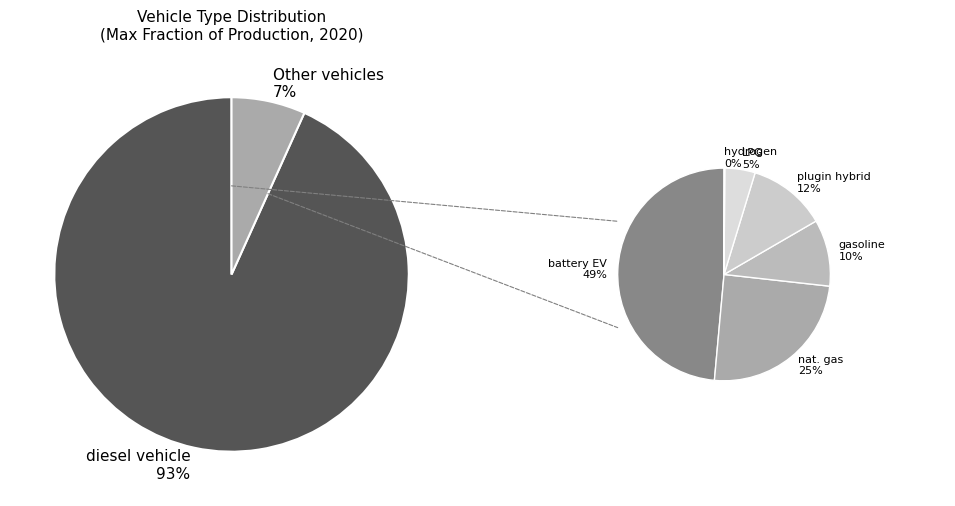

Count the number of slices in the pie.

7